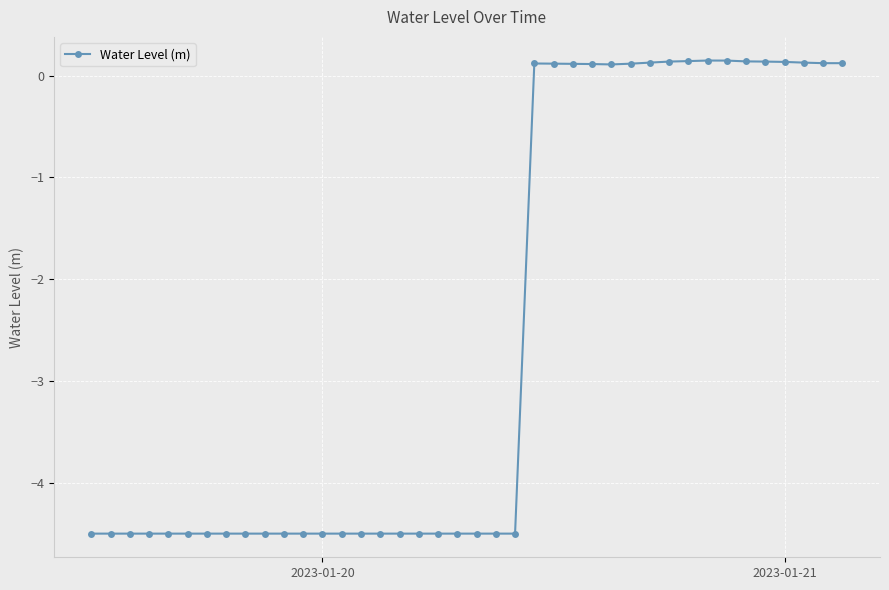

How many lines are shown in the chart?

1